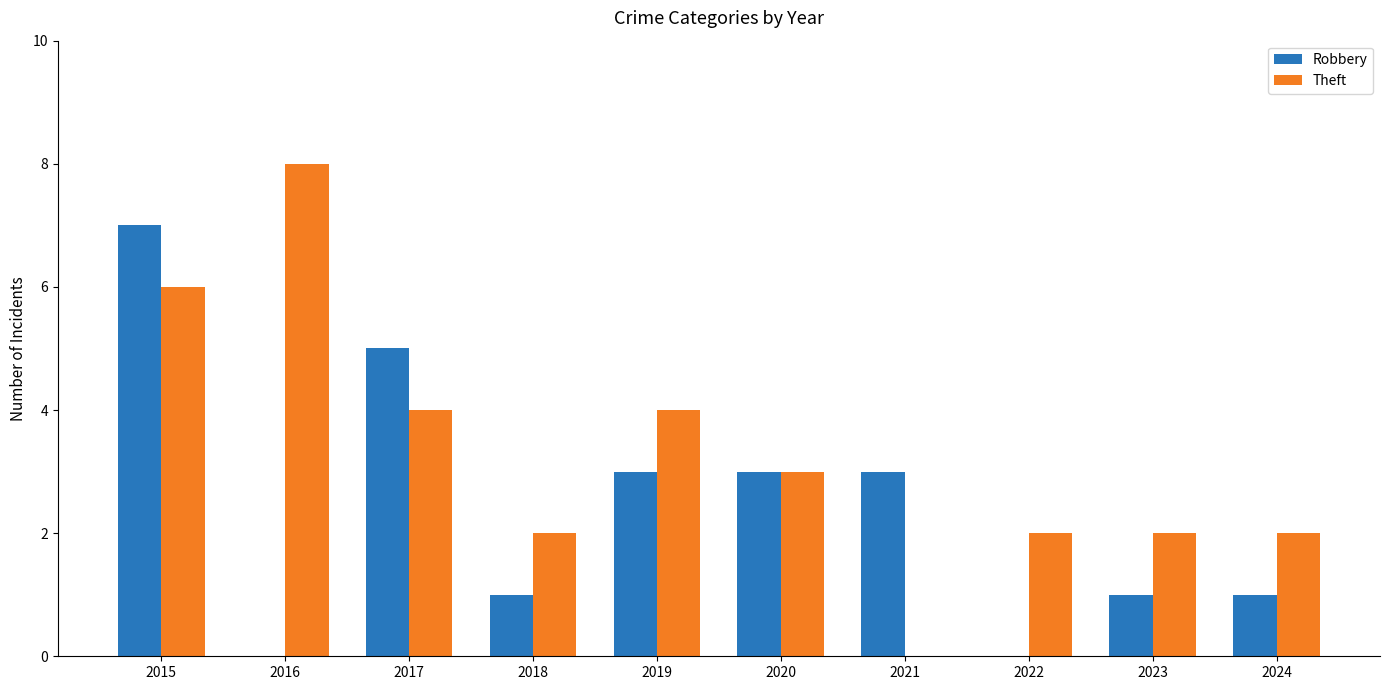

Which category has the highest value across all series?

2016